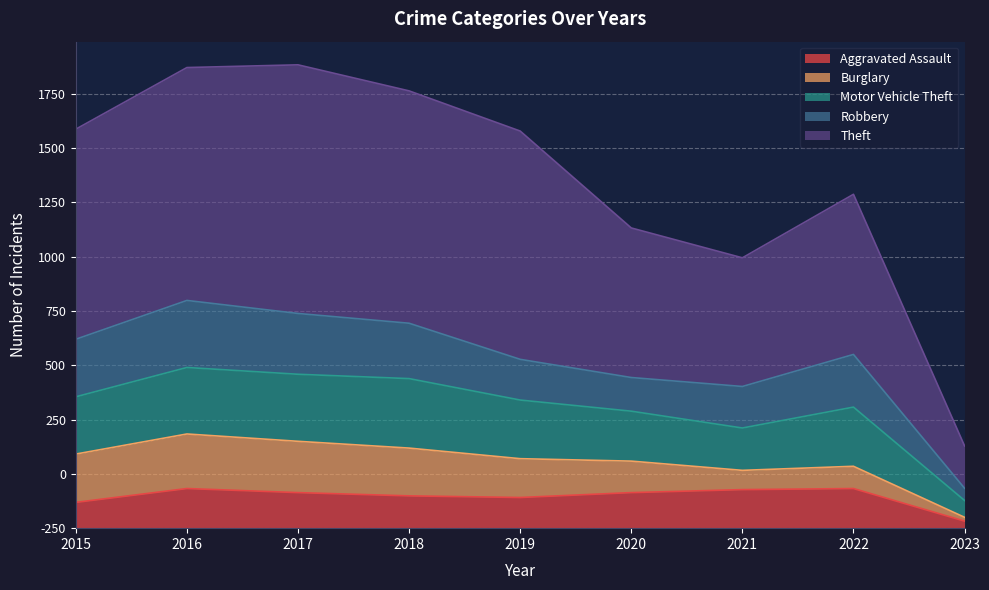

What are all the series names shown in the legend?

Aggravated Assault, Burglary, Motor Vehicle Theft, Robbery, Theft